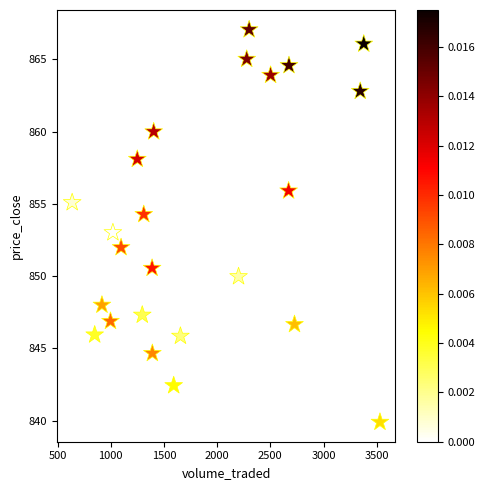

What is the range of X values (max minus min)?

2893.7